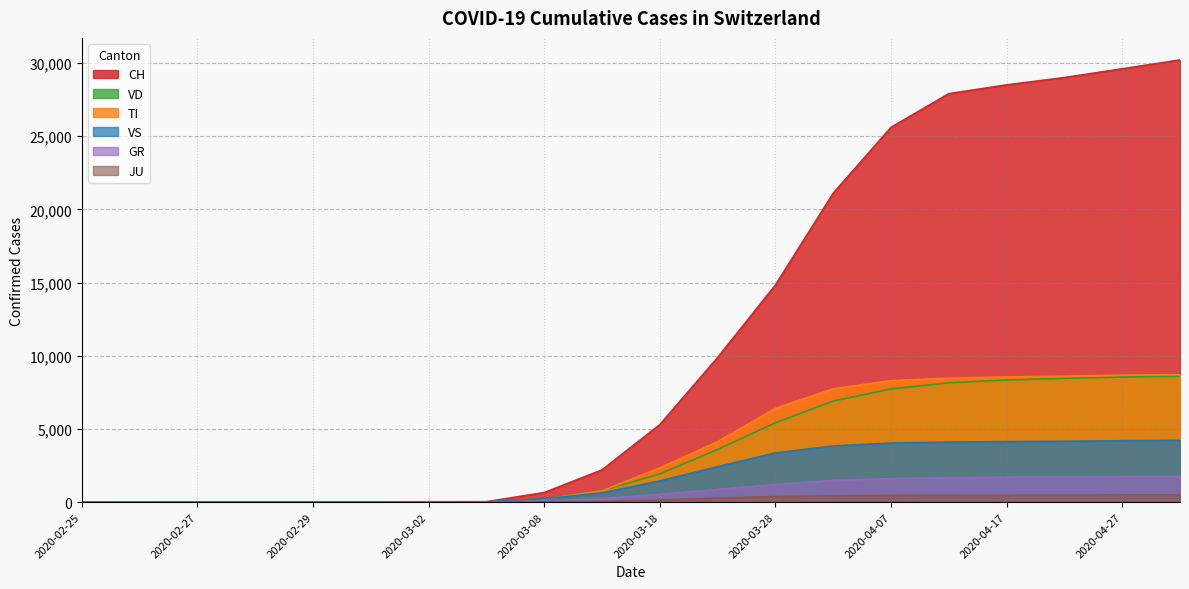

What is the label of the 13th point from the right?

2020-03-03